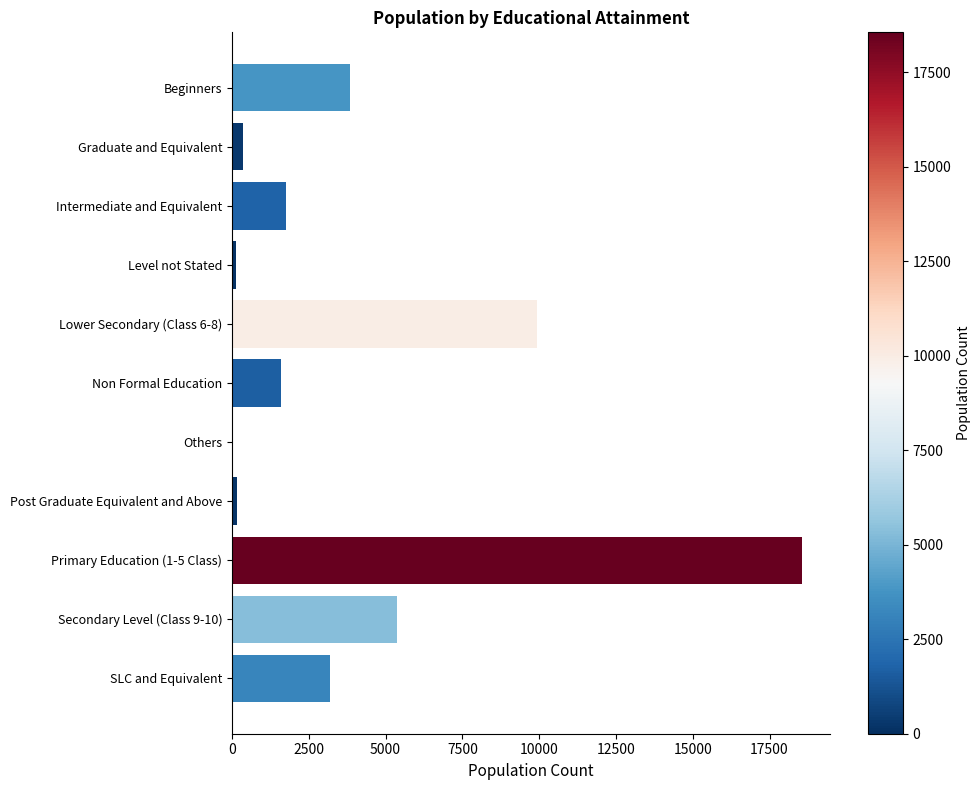

Where is the data nearest to the value 9287?

Lower Secondary (Class 6-8)